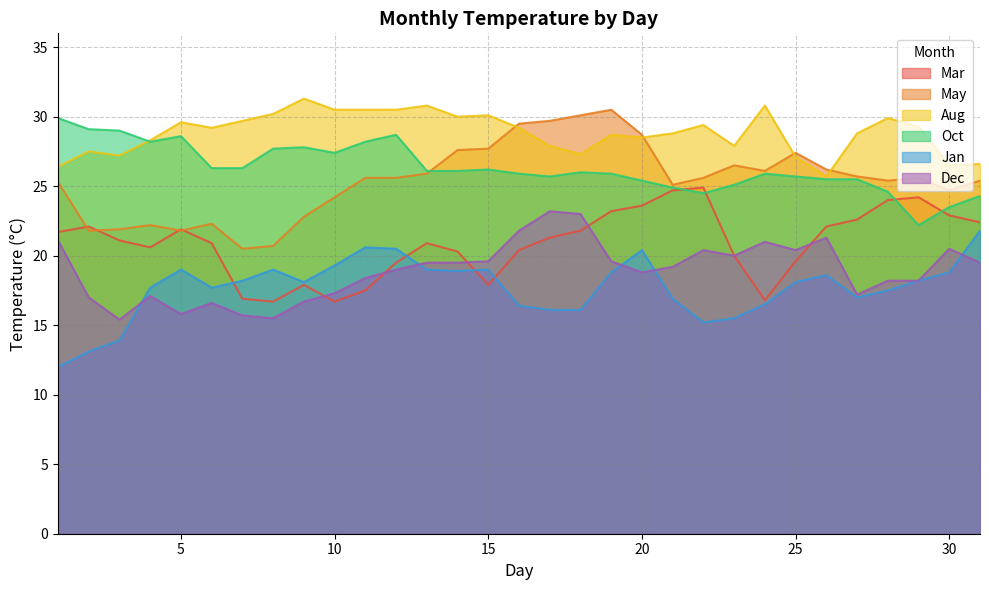

How many interior local valleys does the Mar series have?

5